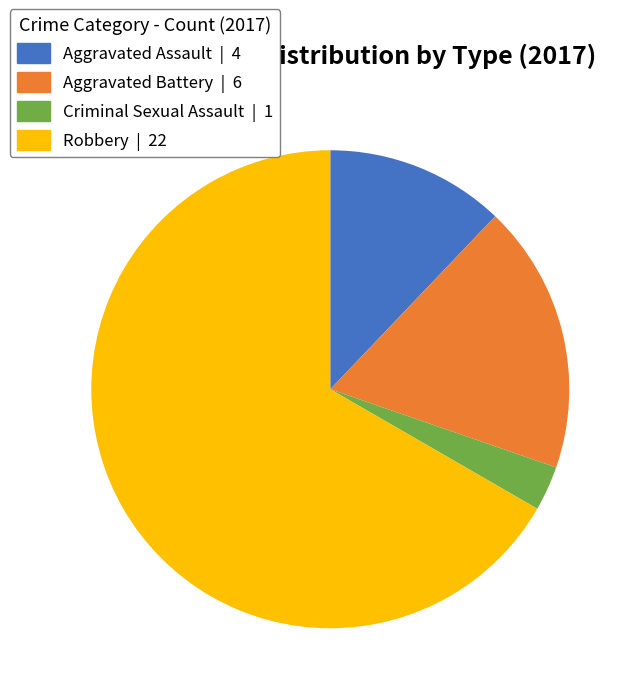

Which has a higher value, Robbery | 22 or Aggravated Battery | 6?

Robbery | 22